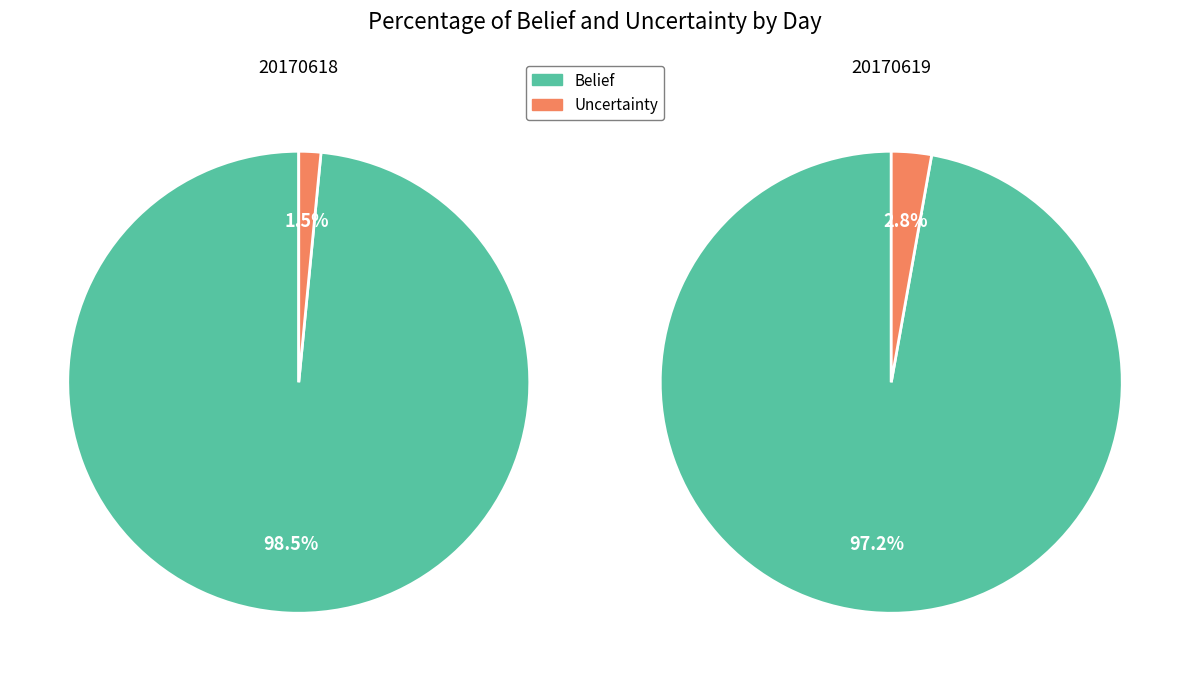

Is it true that 14 is 2% of the pie?

True